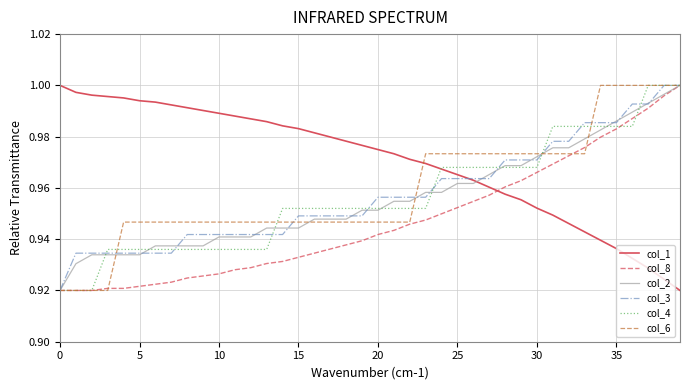

What is the difference between the maximum and minimum values in the col_3 series?

0.1